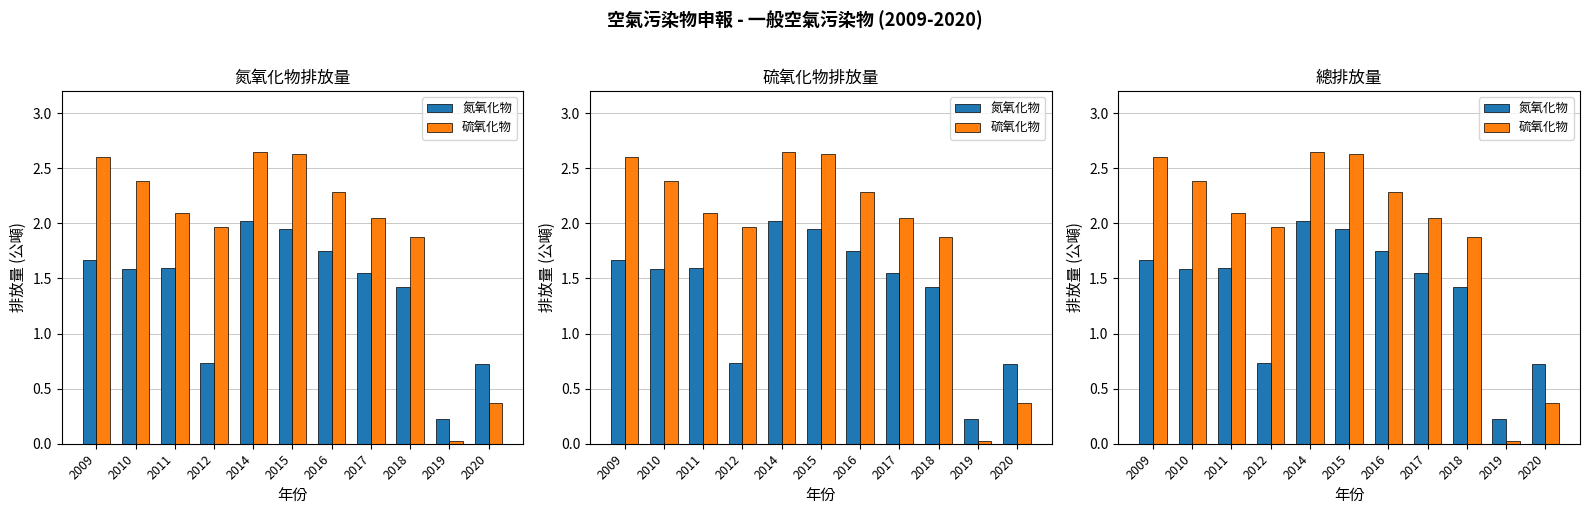

What is the greatest value displayed?

2.6